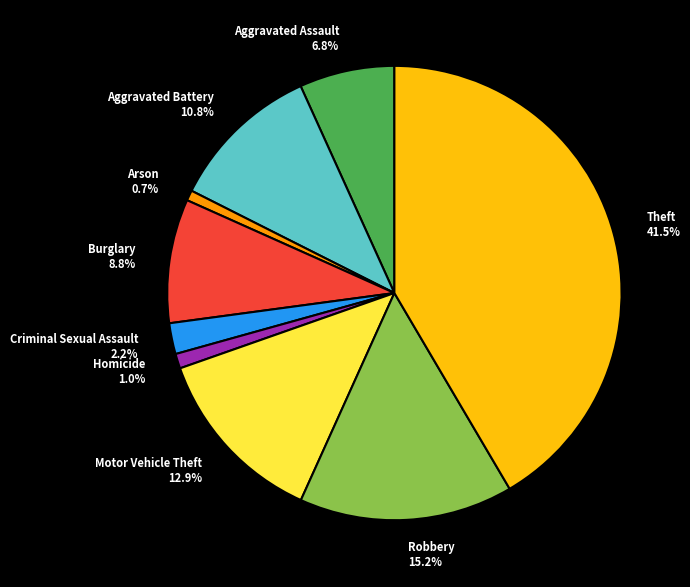

Approximately how many times larger is the value at Robbery 15.2% compared to Aggravated Assault 6.8%?

2.2